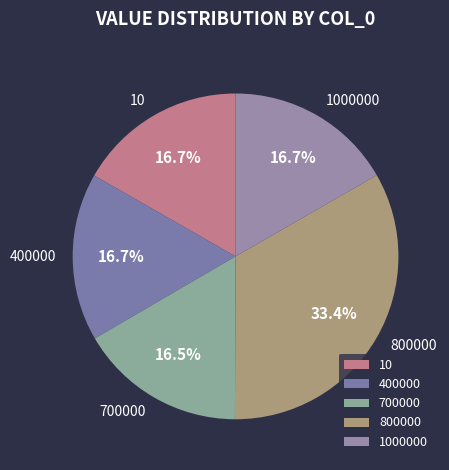

Does 400000 represent more than half of the total?

No